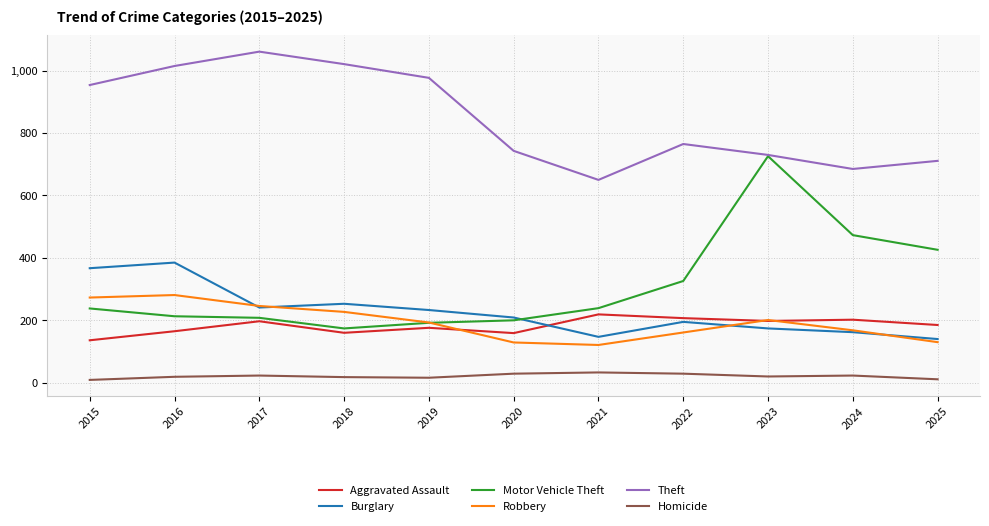

How many lines are shown in the chart?

6